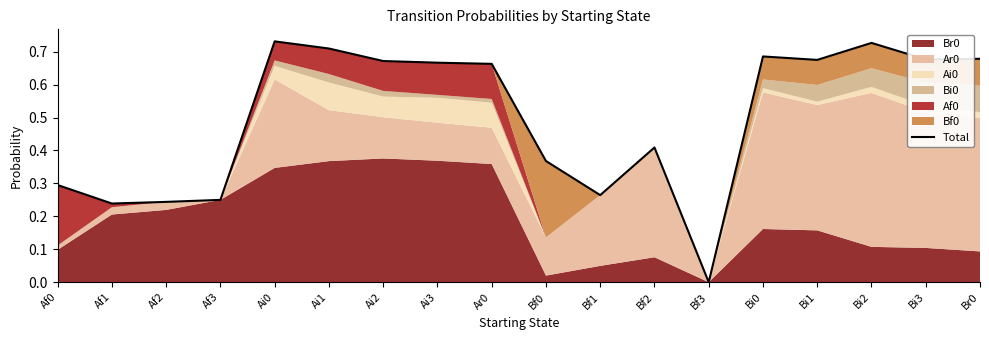

List the labels in order of value, largest first.

Ai0, Bi2, Ai1, Bi0, Br0, Bi3, Bi1, Ai2, Ai3, Ar0, Bf2, Bf0, Af0, Bf1, Af3, Af2, Af1, Bf3